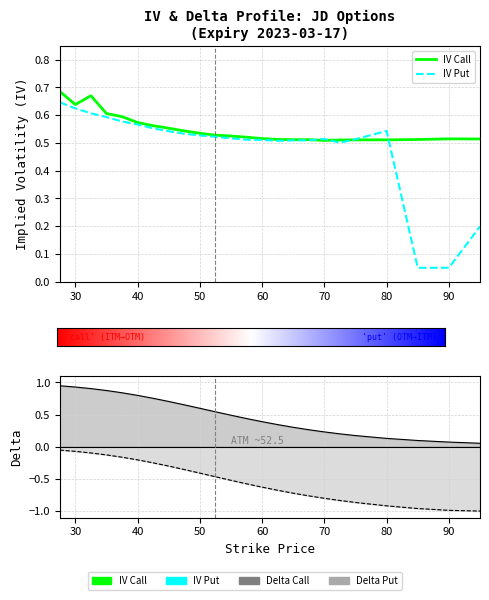

Which category has the lowest value in the iv_put series?

85